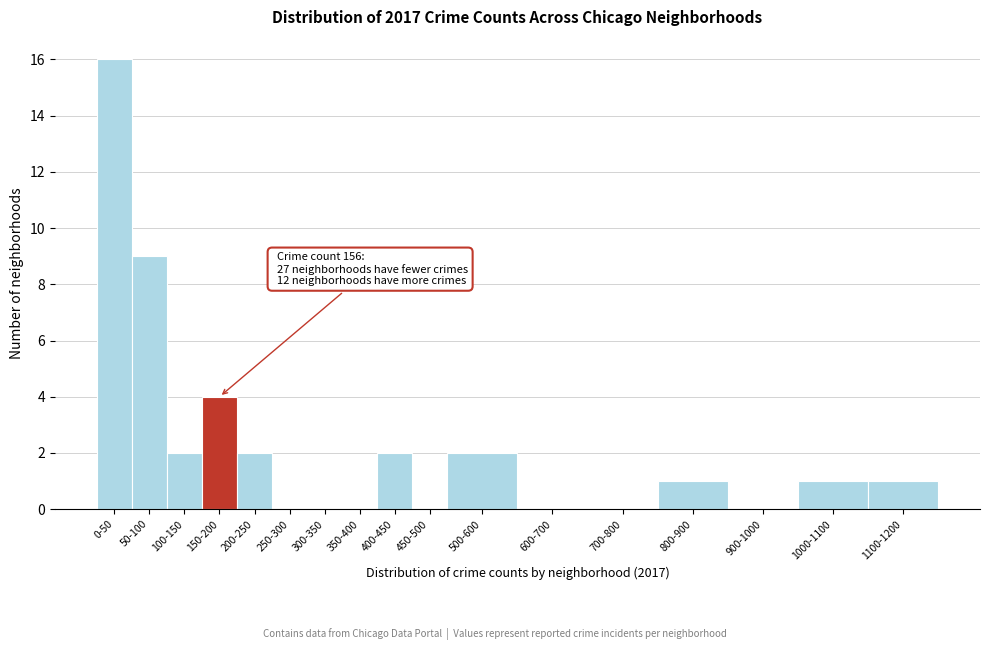

Reading left to right, transcribe all the data shown in this chart.

0-50=16	50-100=9	100-150=2	150-200=4	200-250=2	250-300=0	300-350=0	350-400=0	400-450=2	450-500=0	500-600=2	600-700=0	700-800=0	800-900=1	900-1000=0	1000-1100=1	1100-1200=1